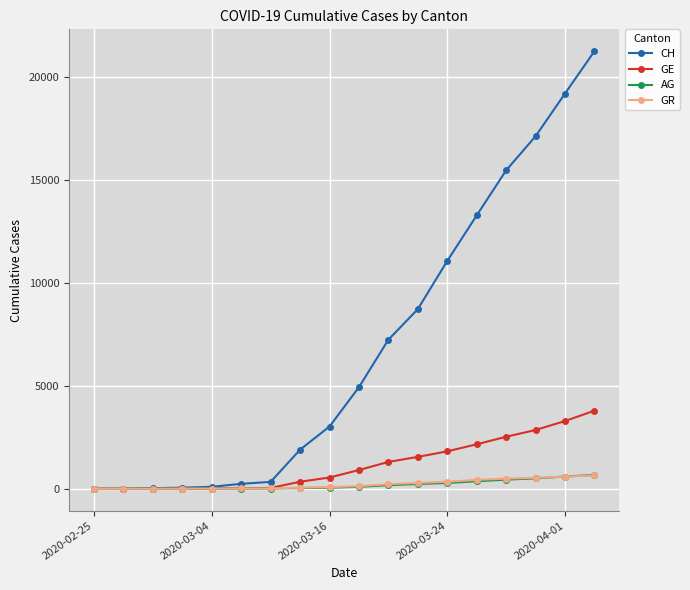

Does the chart have visible grid lines?

Yes